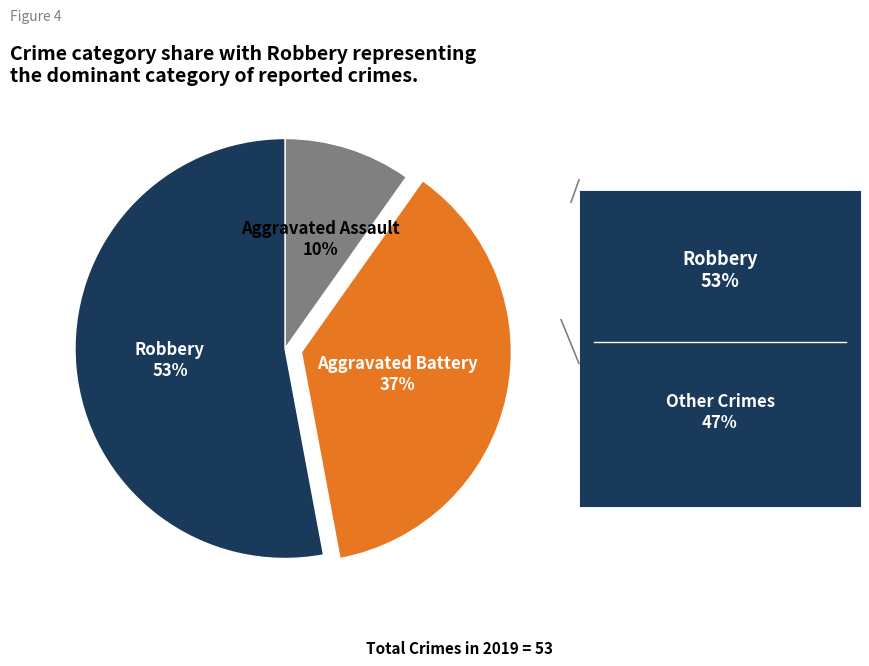

Is there a majority slice in this chart?

Yes